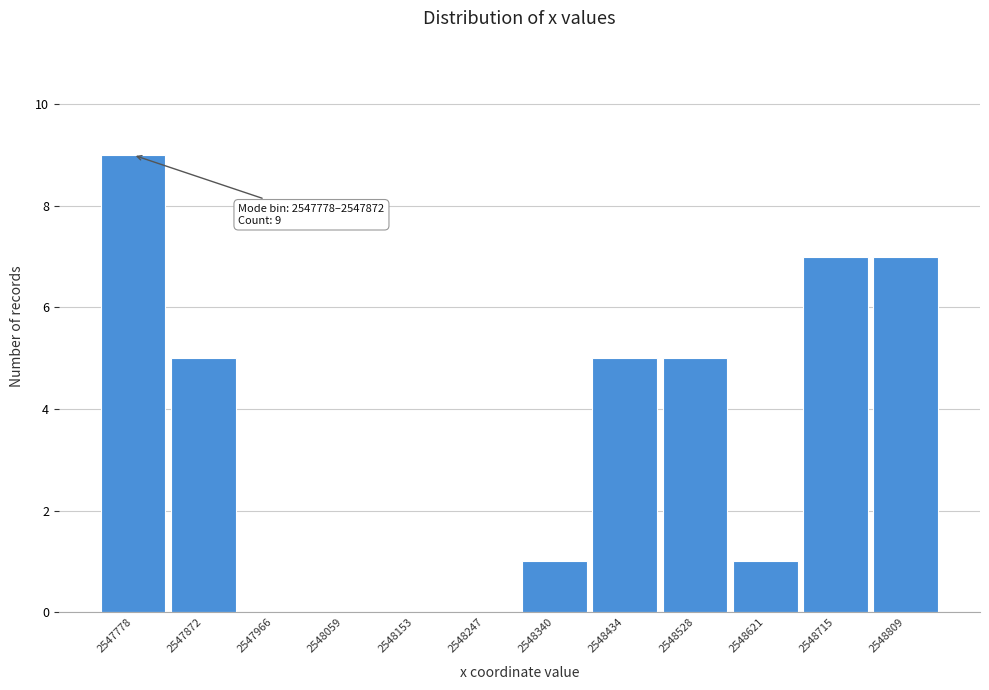

Reading left to right, transcribe all the data shown in this chart.

2547778=9	2547872=5	2547966=0	2548059=0	2548153=0	2548247=0	2548340=1	2548434=5	2548528=5	2548621=1	2548715=7	2548809=7